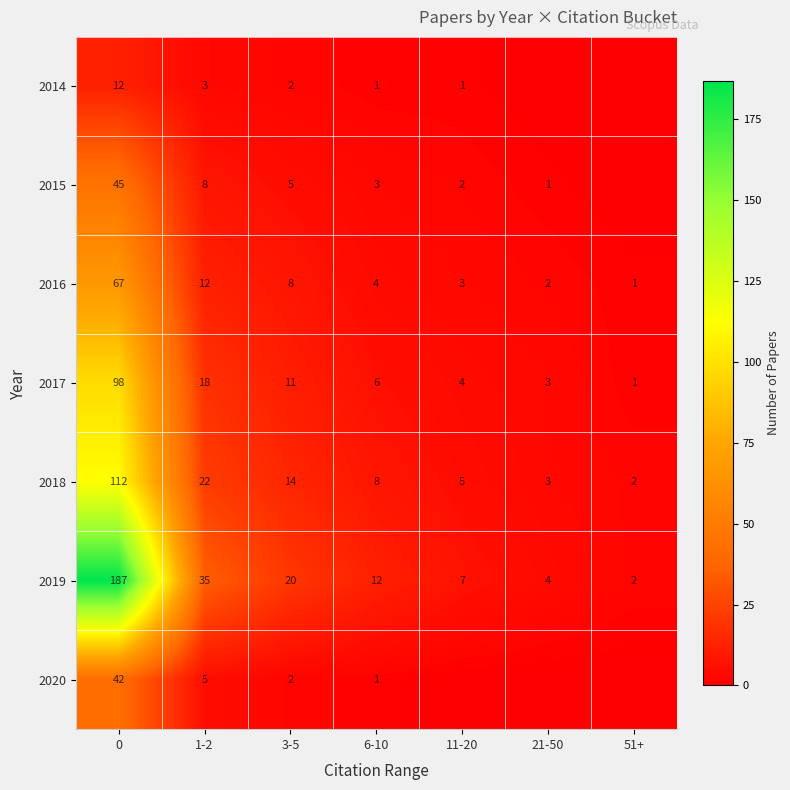

How many values in the 2017 series are below 6?

3